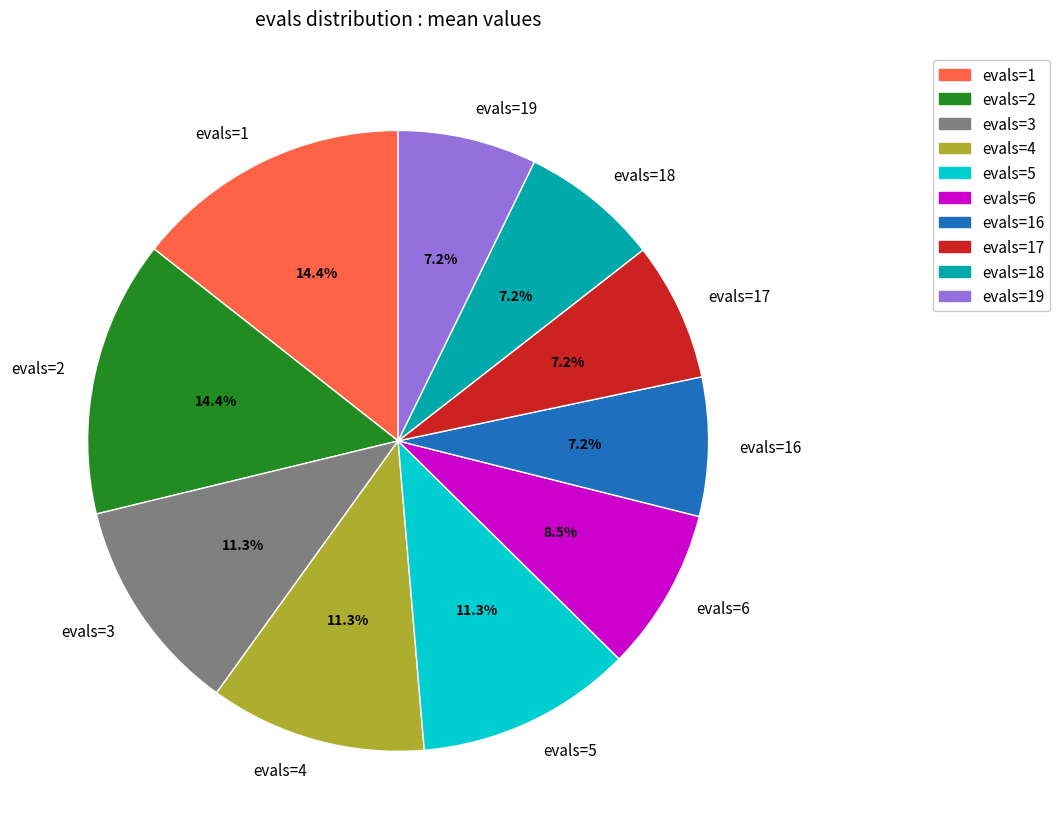

To the nearest percent, what is the difference between the evals=3 and evals=19 slice percentages?

4%